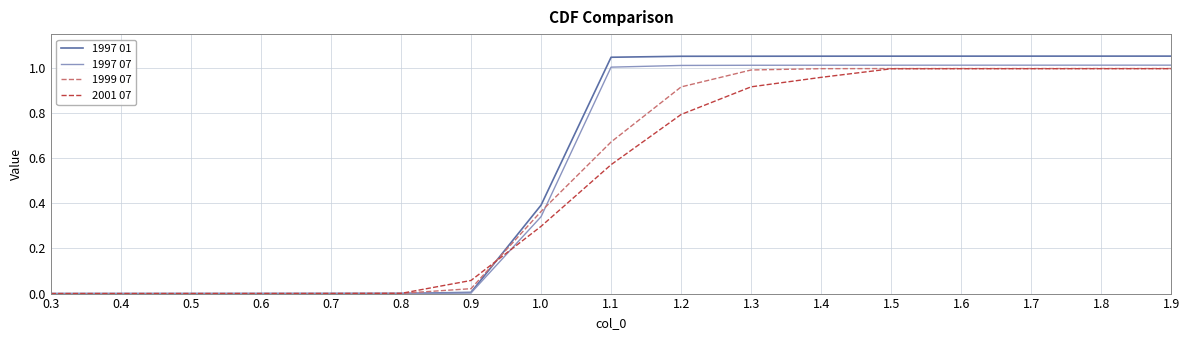

What position from the right is 1.6?

4